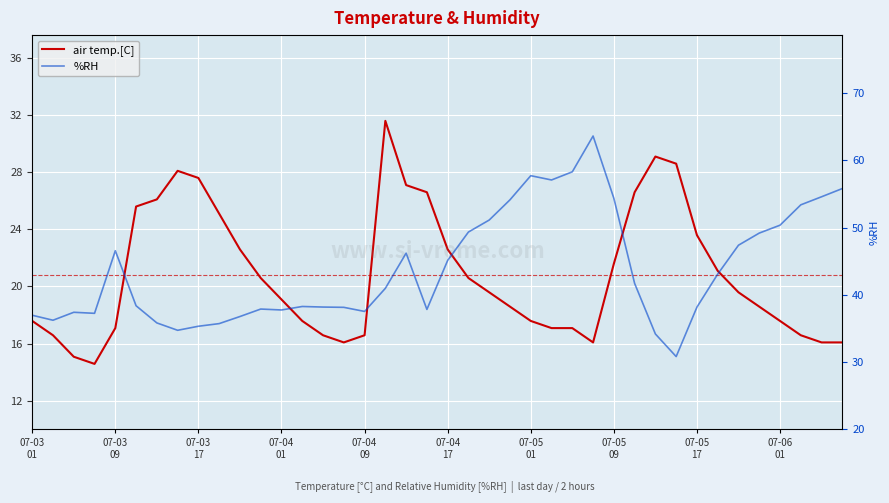

True or false: air temp.[C] and %RH cross at least once.

False